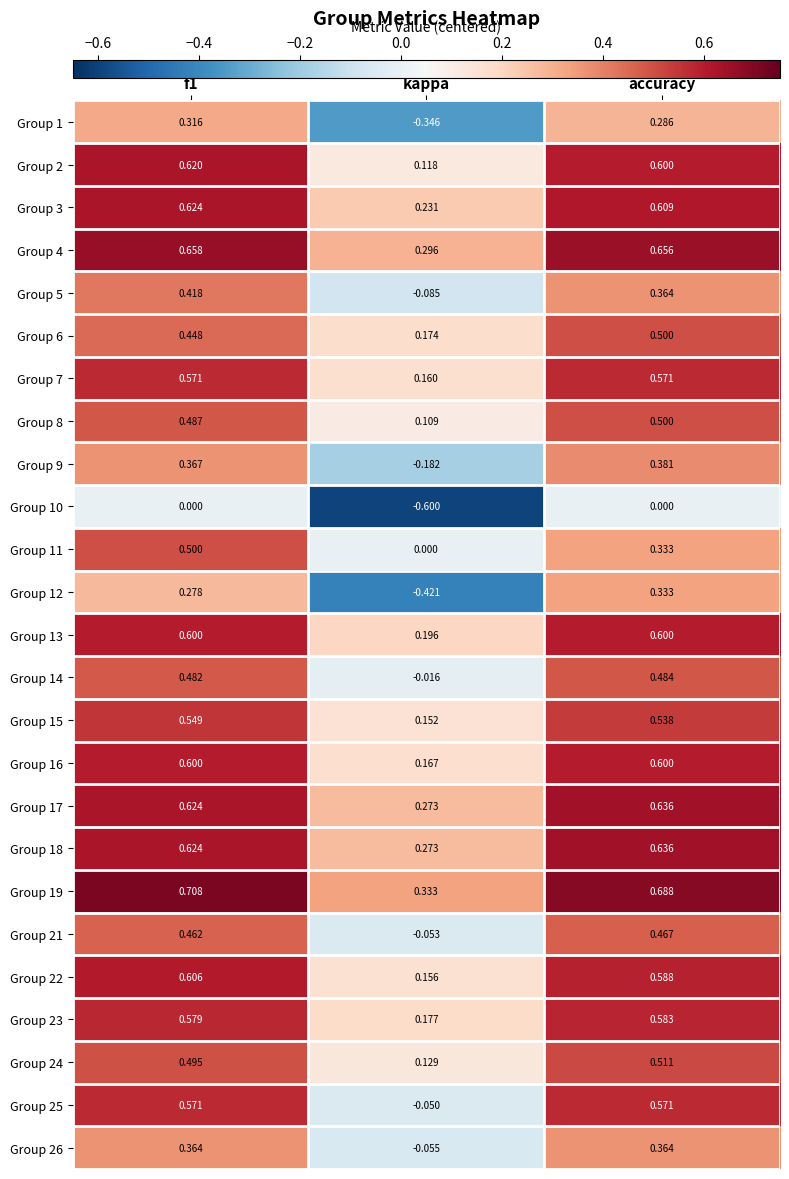

How many categories are shown in the chart?

3